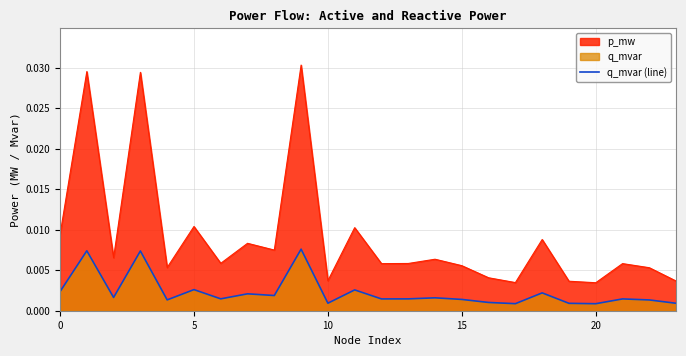

Which series has the largest total across all categories?

p_mw